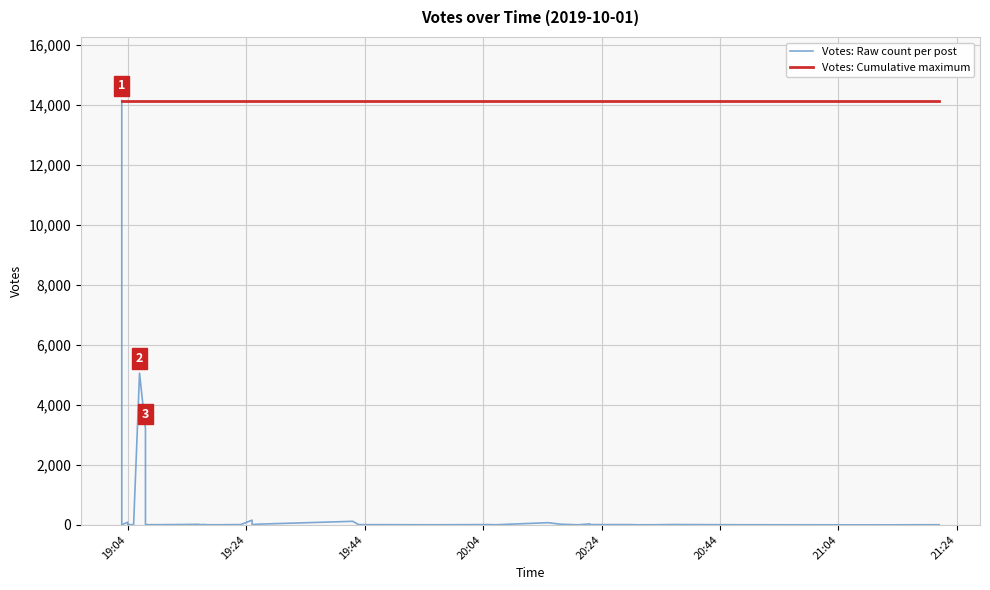

Which series has the largest range (max minus min)?

Votes: Raw count per post